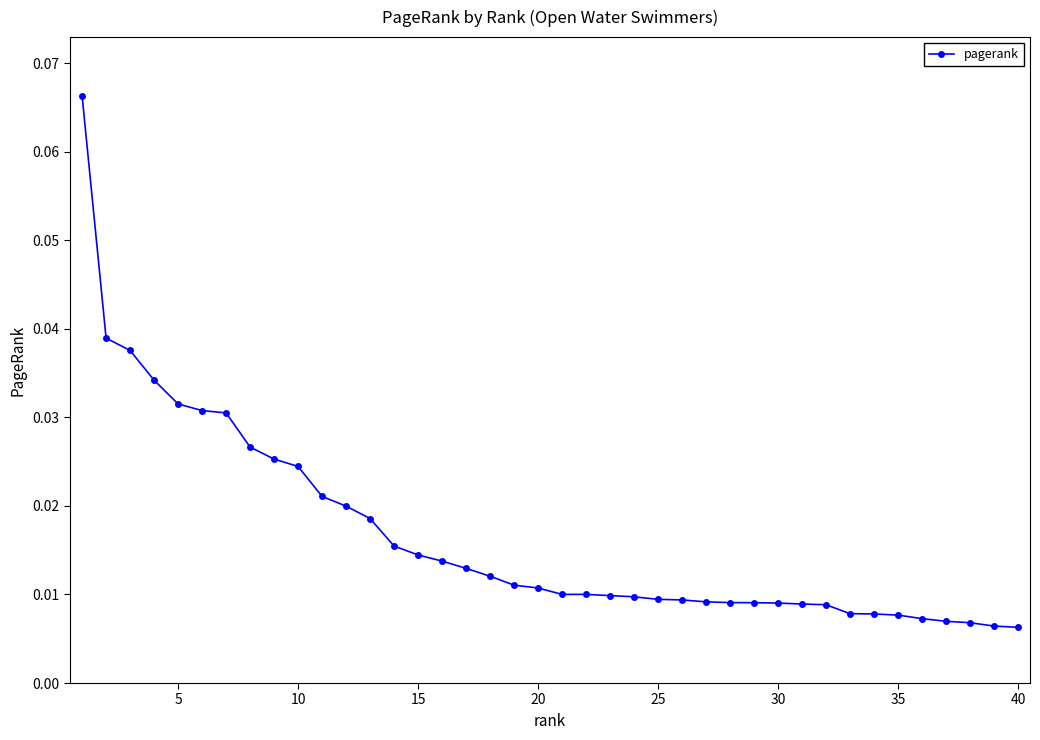

How many values are between 0 and 1?

40